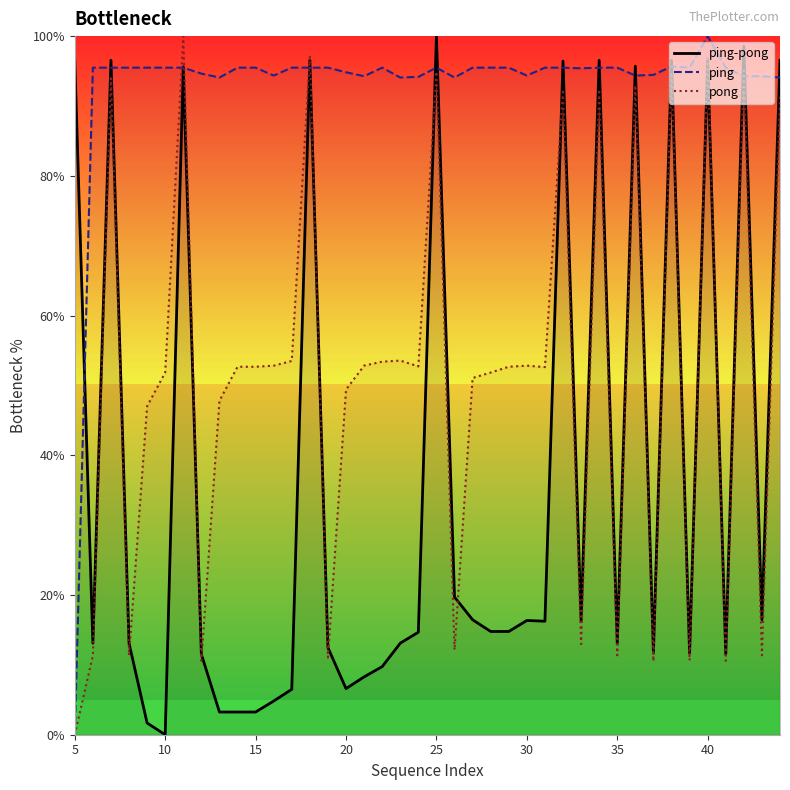

List the series in order of their peak value, lowest first.

ping-pong, ping, pong